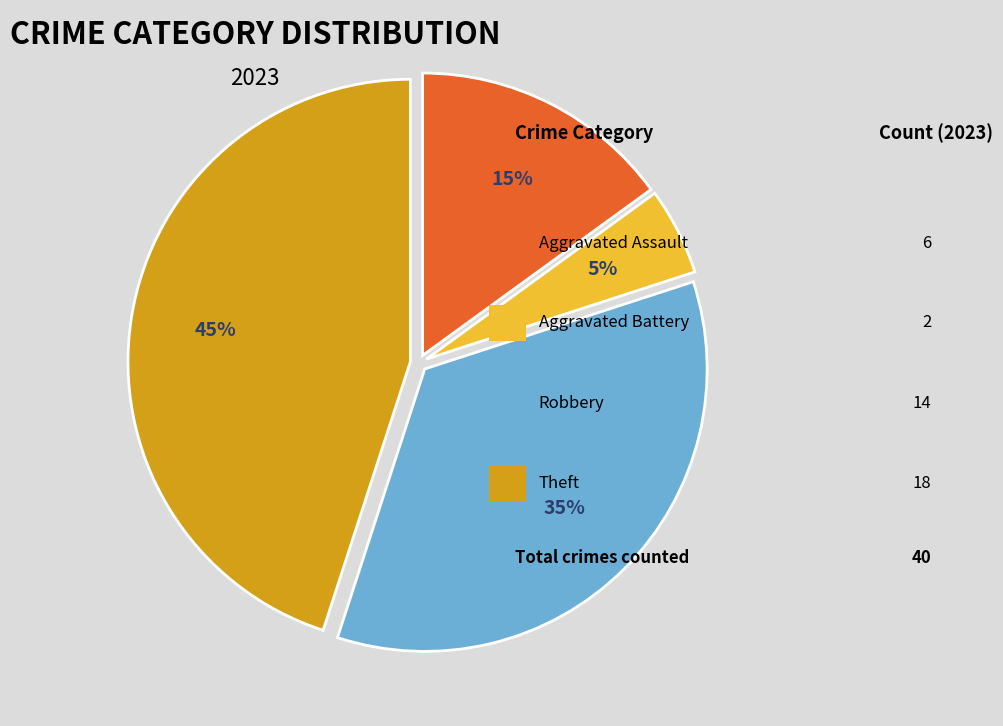

To the nearest percent, what is the average slice percentage?

25%